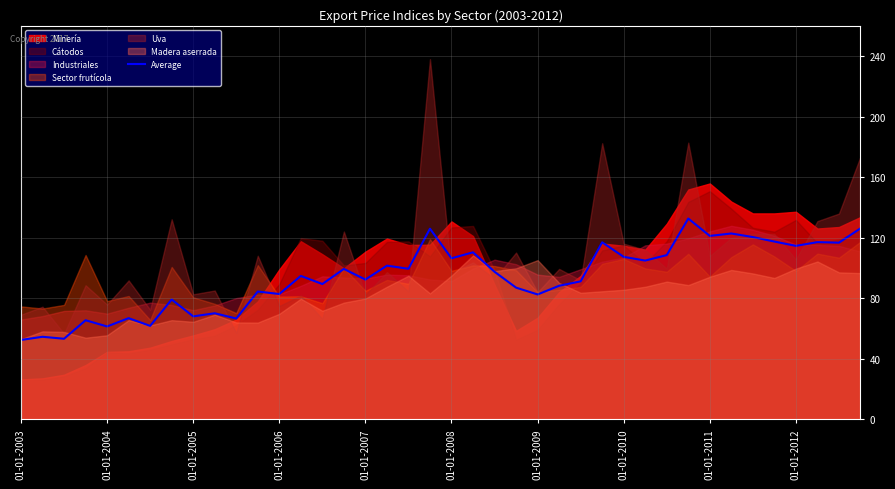

True or false: there are more than 2 points higher than both neighbors.

True